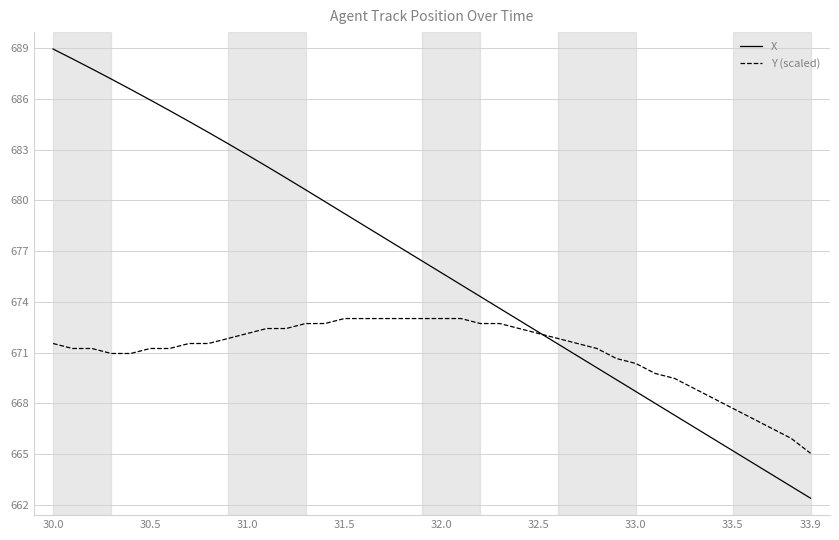

What is the highest value of the Y (scaled) series?

673.0